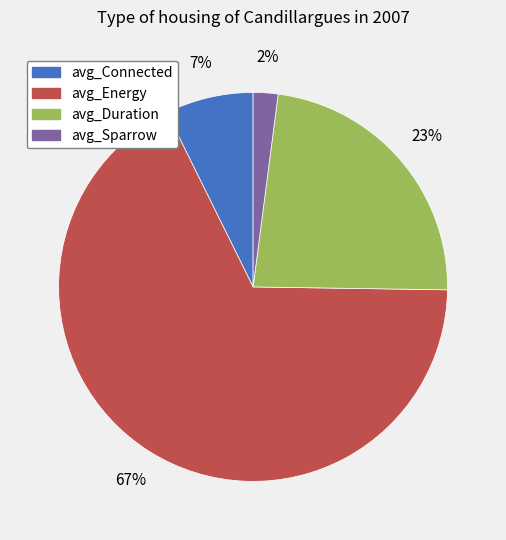

To the nearest percent, what percentage of the pie is avg_Duration?

23%